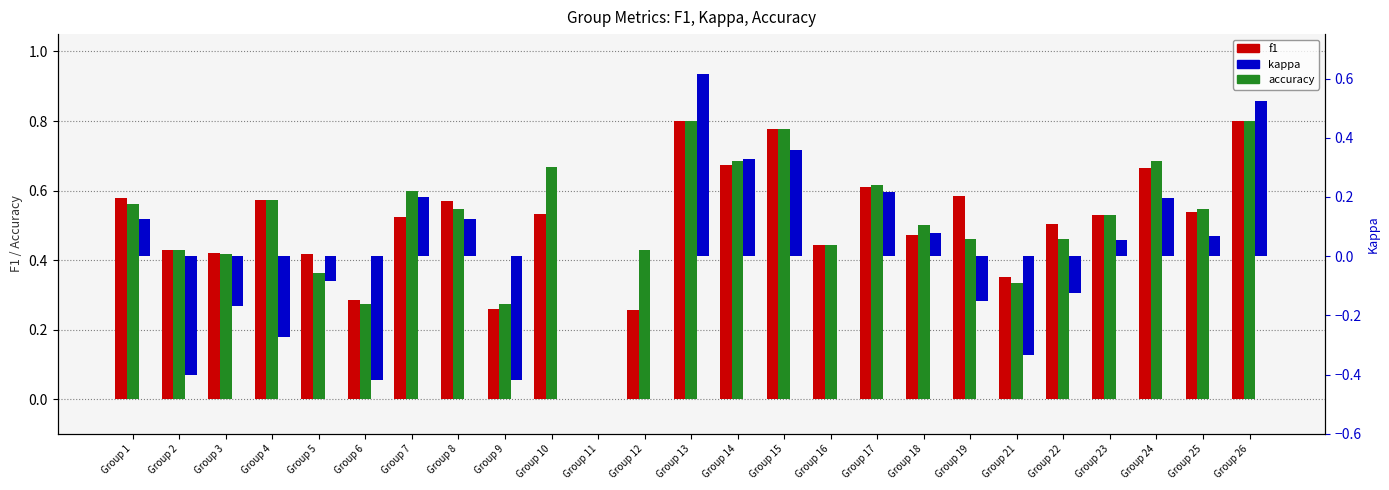

What are all the series names shown in the legend?

f1, accuracy, kappa